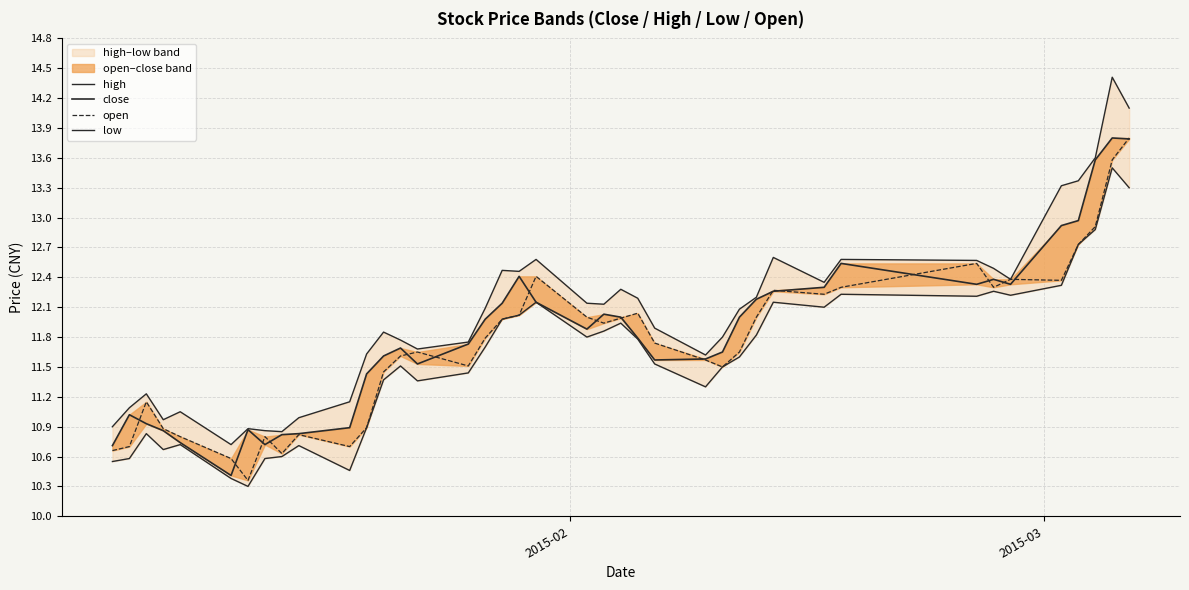

True or false: close and high cross at least once.

False